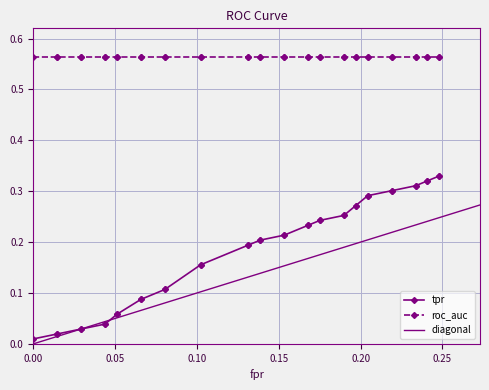

True or false: fpr has more than 2 points higher than both neighbors.

False